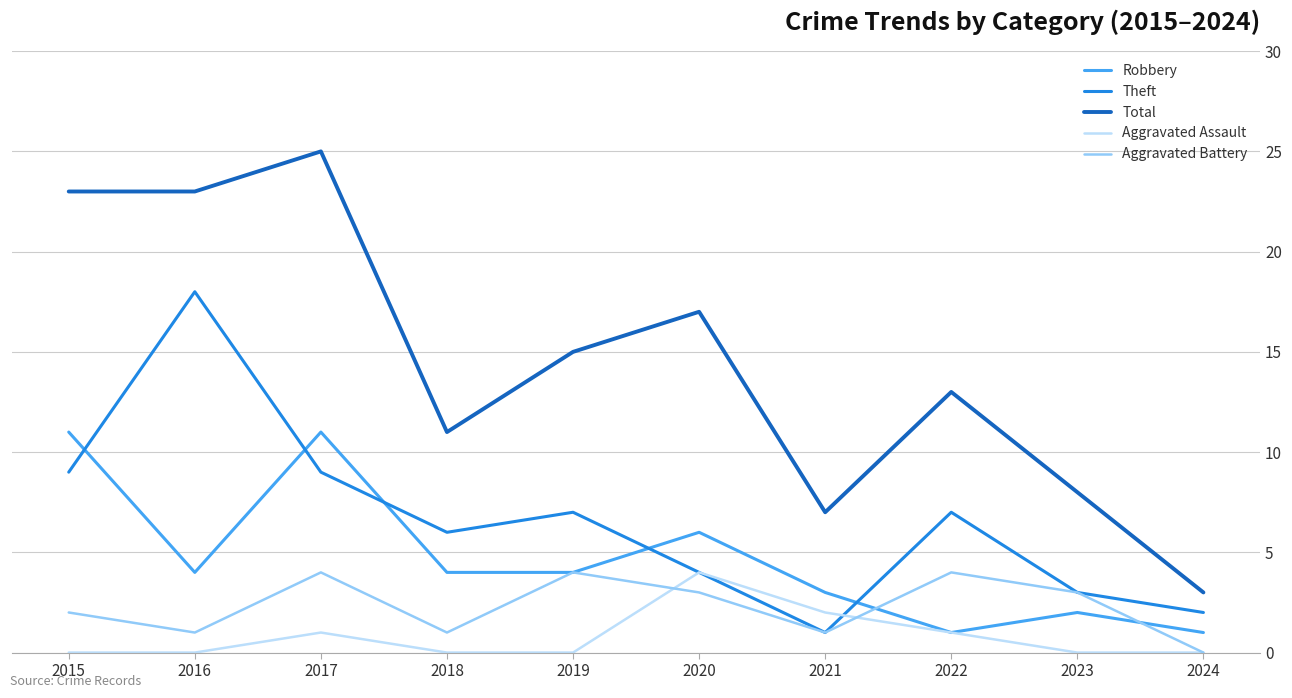

What are all the series names shown in the legend?

Robbery, Theft, Total, Aggravated Assault, Aggravated Battery